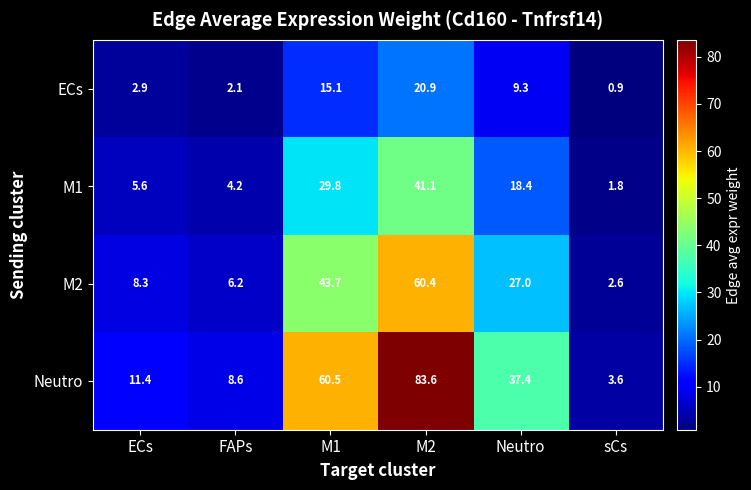

How many data points in M1 are above 18?

3